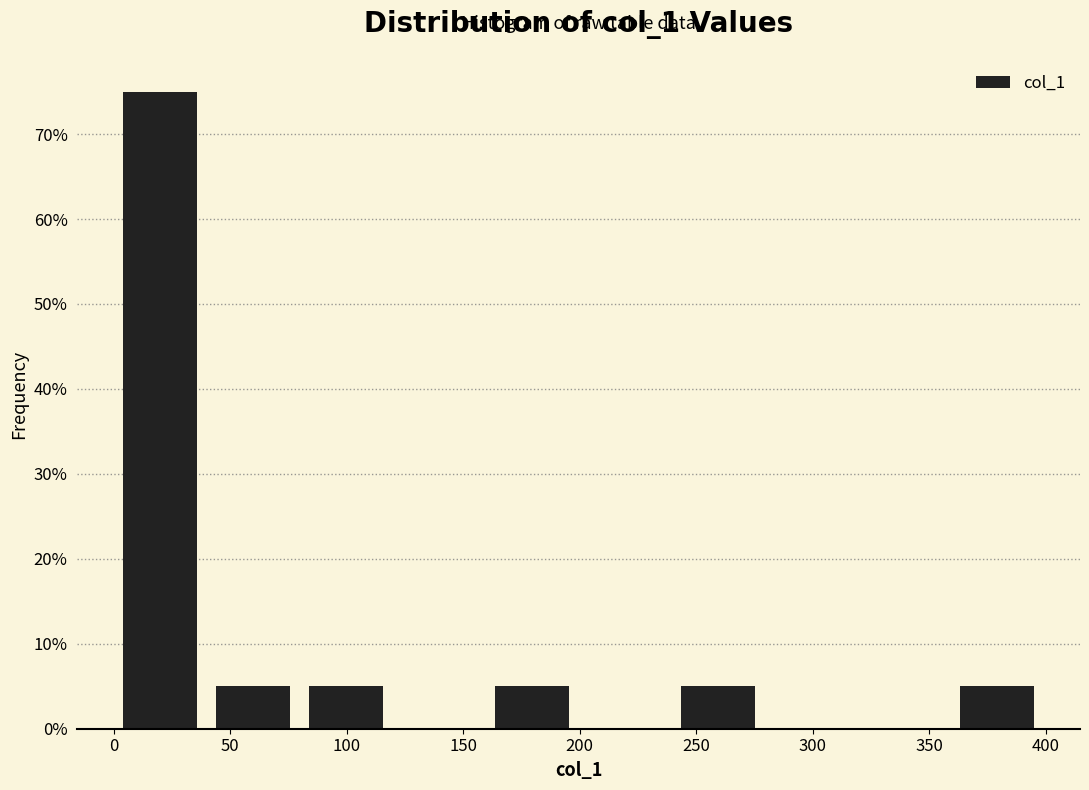

Which range on the x-axis has the tallest bar?

0 to 40